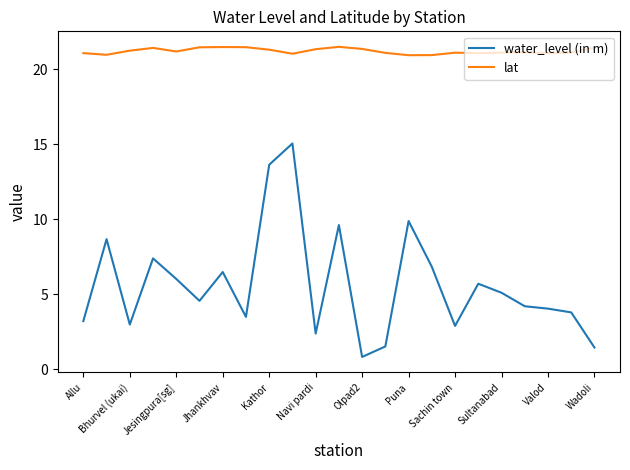

At how many categories does at least one series exceed 20?

23